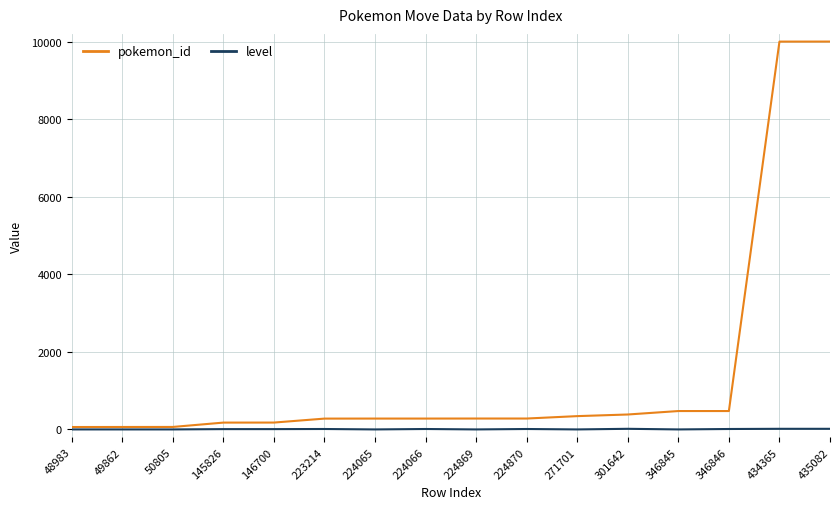

Rank the series by their maximum value, from highest to lowest.

pokemon_id, level